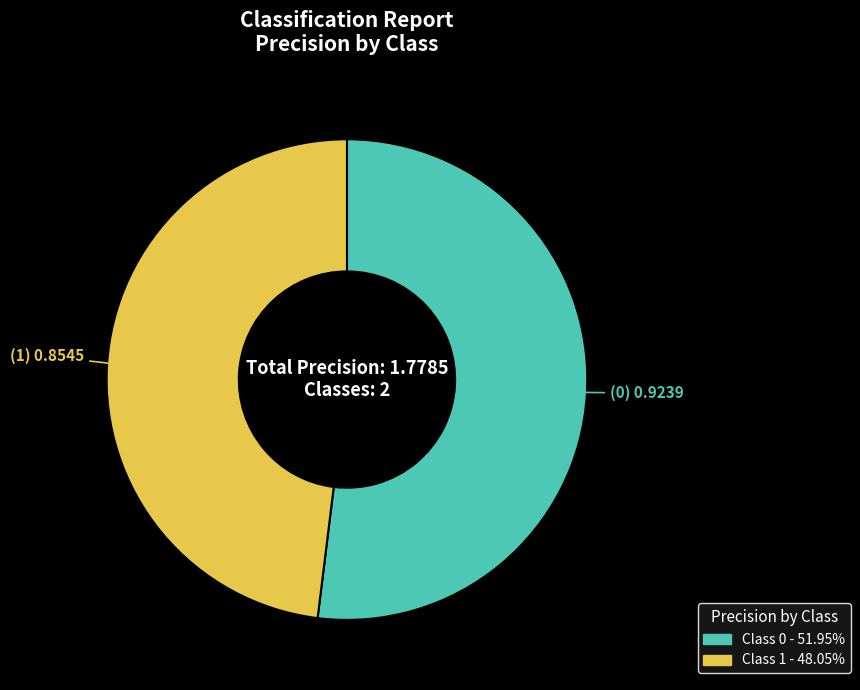

Is there a majority slice in this chart?

Yes